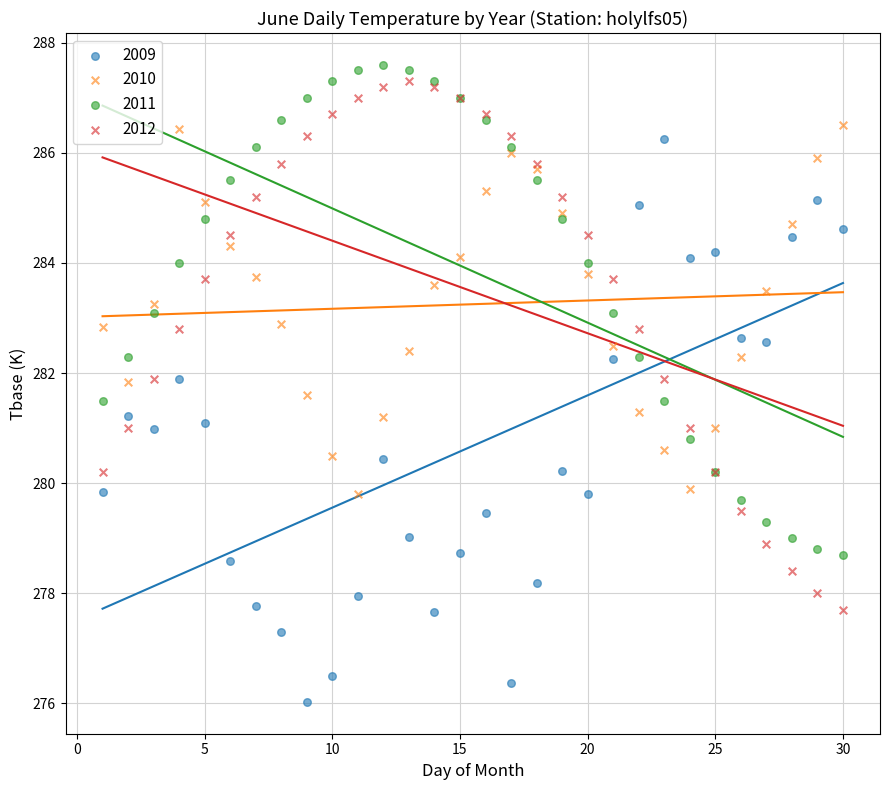

Which series contains the lowest Y value?

2009